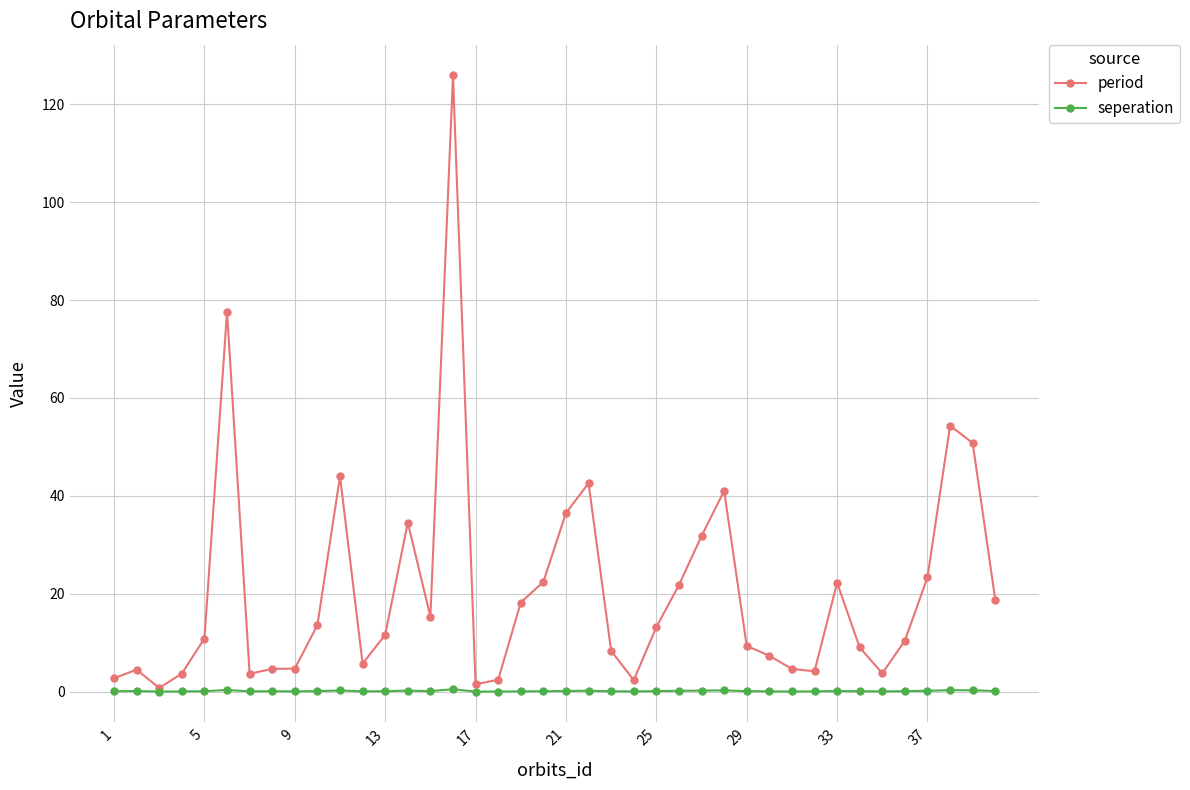

True or false: period has more than 1 interior local peaks.

True